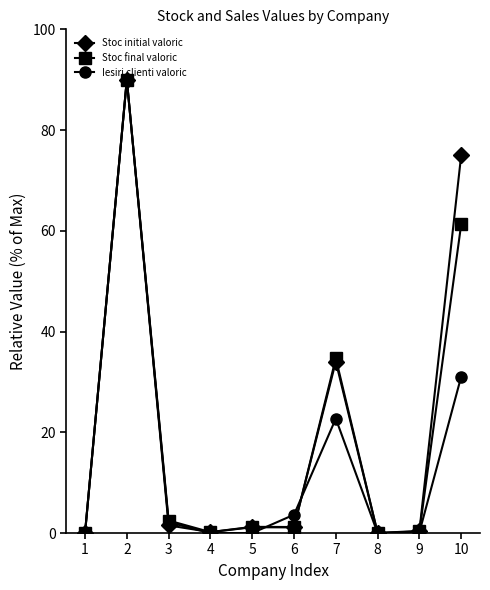

Where is the first local minimum for Stoc initial valoric?

4